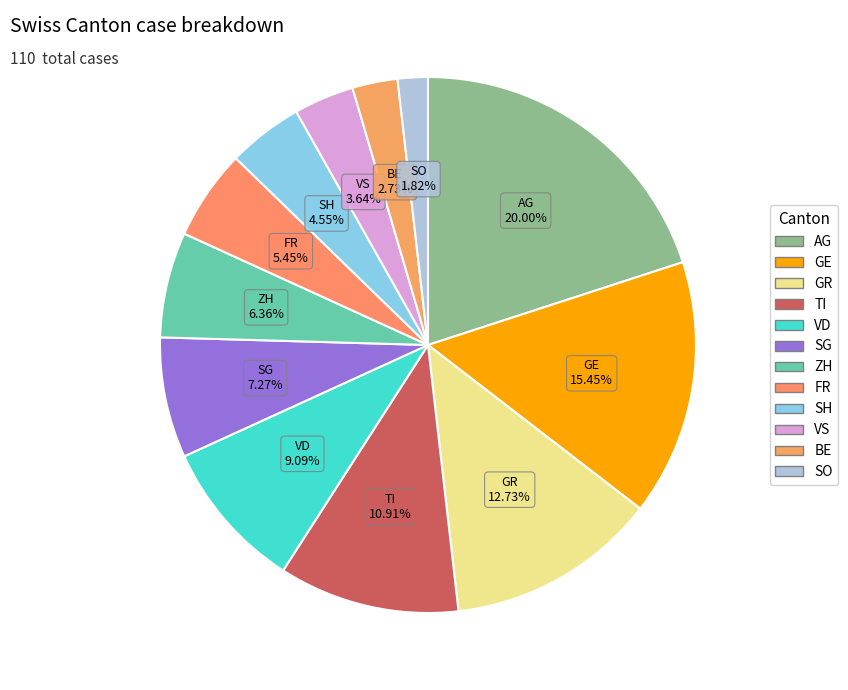

Does any single category account for the majority?

No